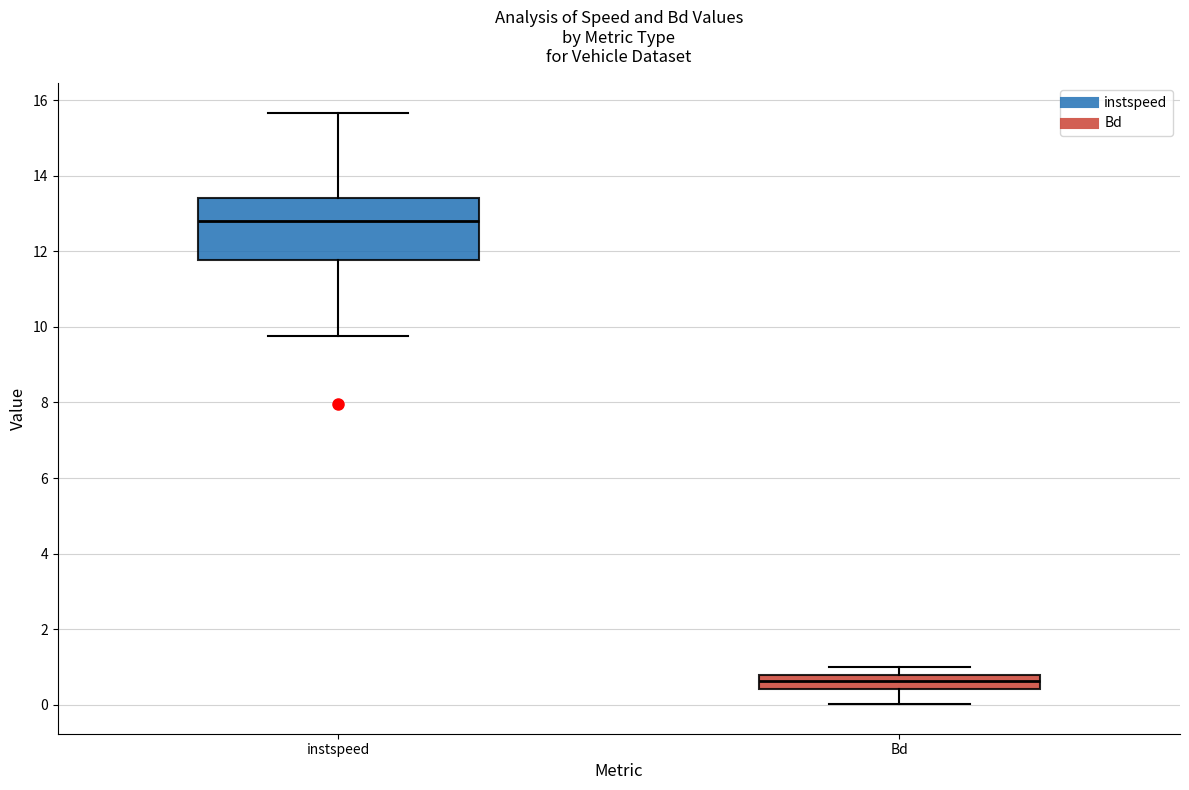

Which box is the tallest, from its lower edge to its upper edge?

instspeed